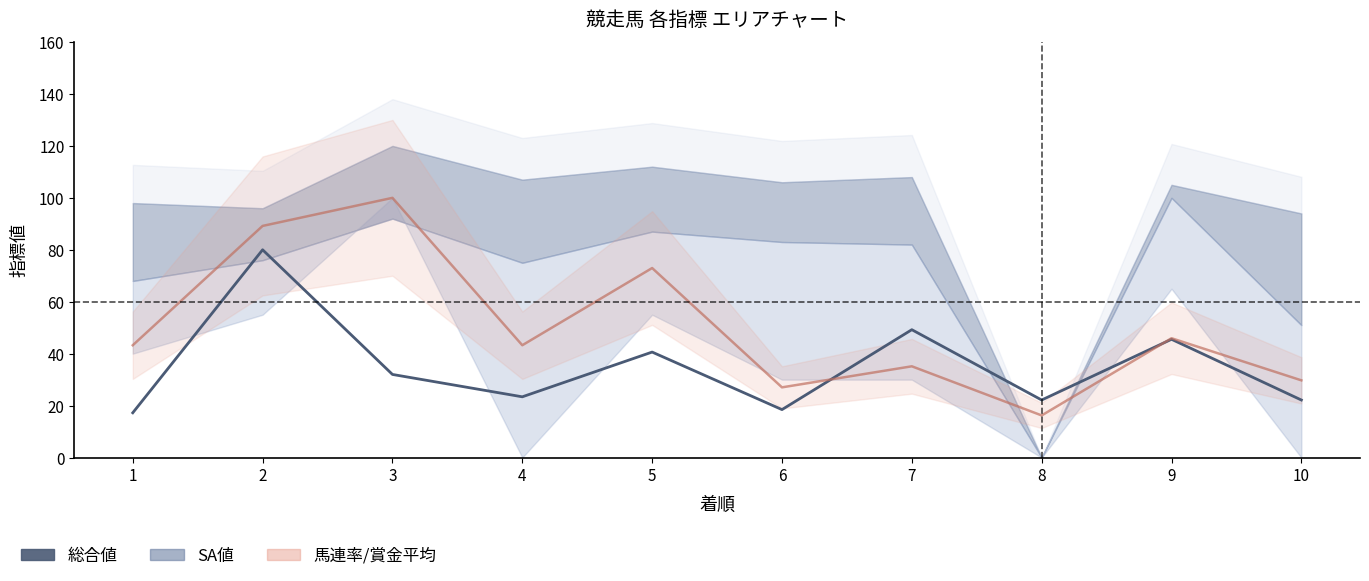

True or false: 総合値 has more than 1 points higher than both neighbors.

True